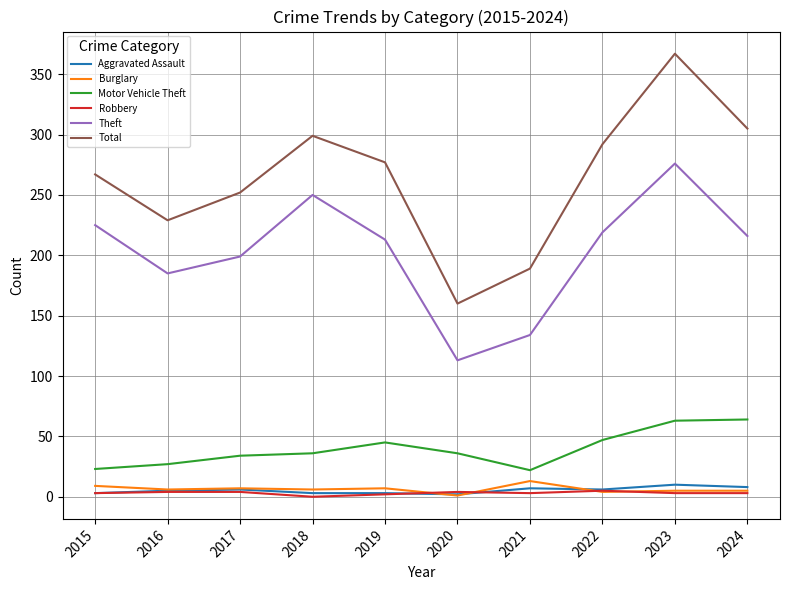

What is the sum of all Motor Vehicle Theft values?

397